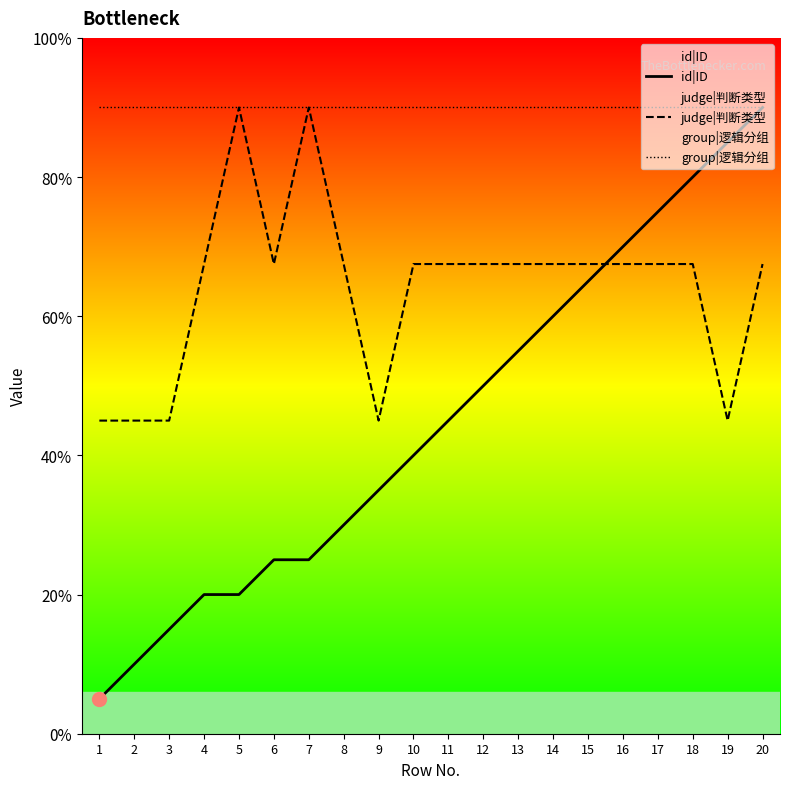

What is the greatest value displayed?

4.5